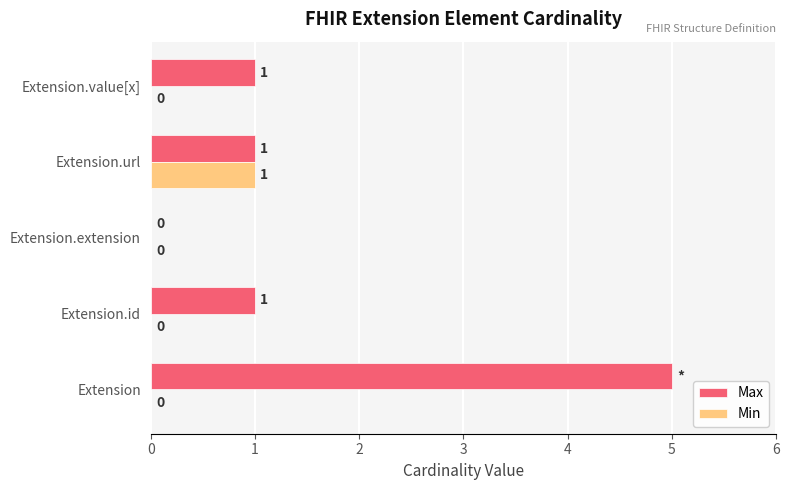

Is it true that Max equals 1 at Extension.value[x]?

True